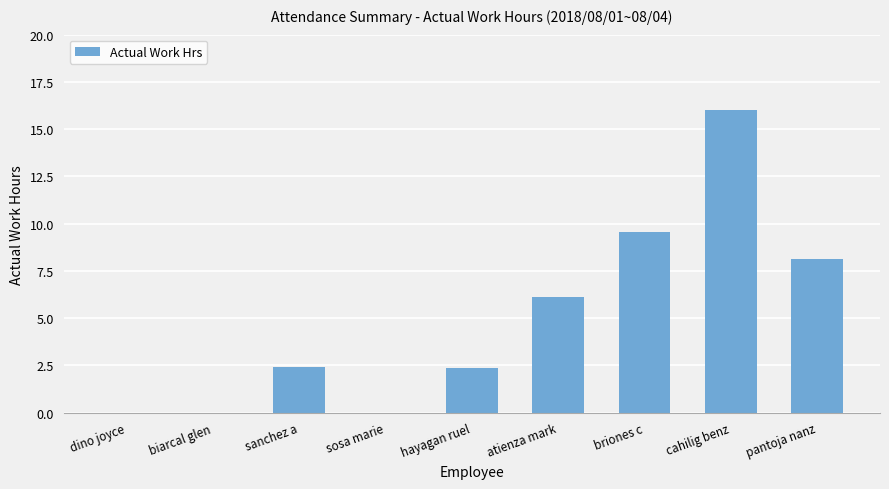

What is the sum of the values at atienza mark and cahilig benz?

22.1